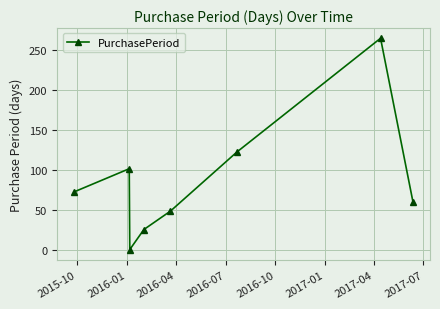

How many lines are shown in the chart?

1